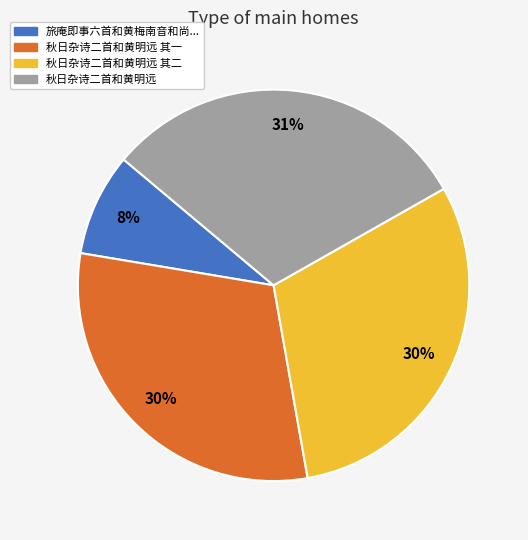

To the nearest percent, what is the average slice percentage?

25%